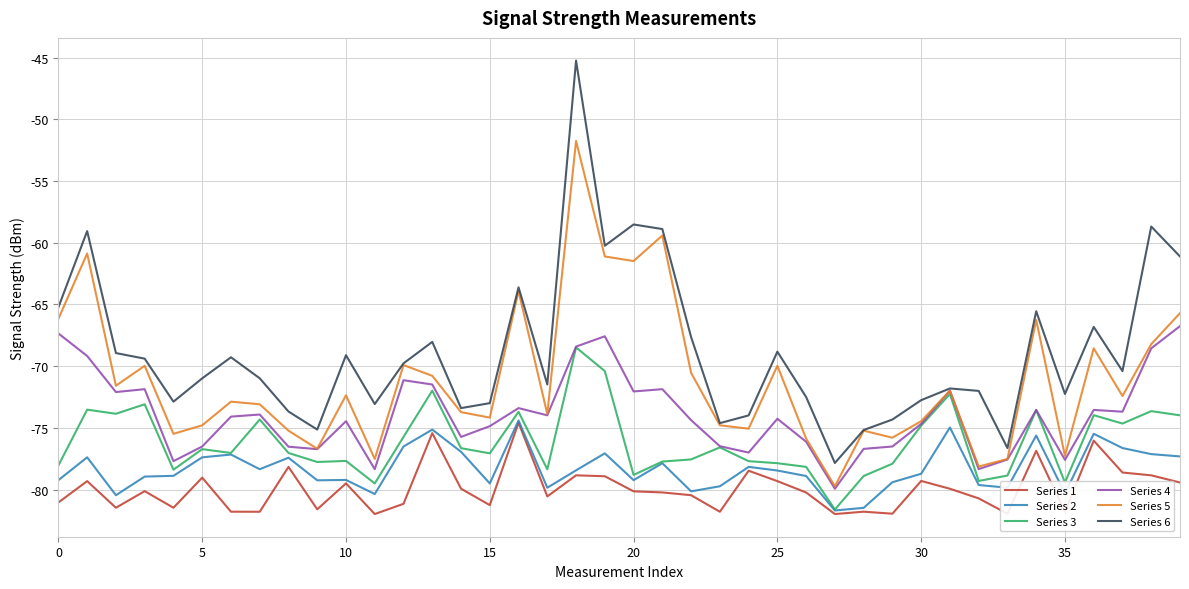

What is the maximum value for Series 3?

-68.5